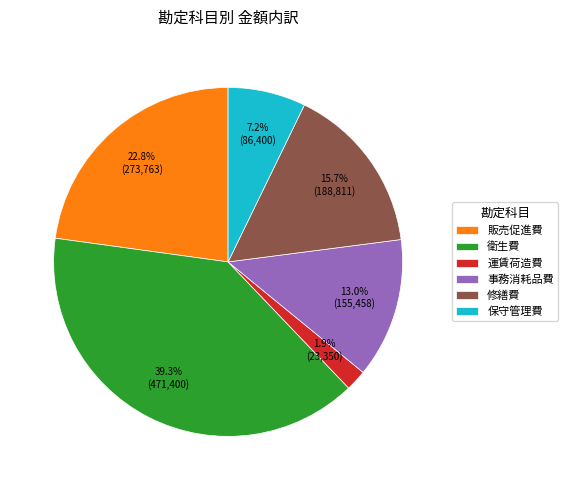

What is the largest slice in the pie chart?

衛生費